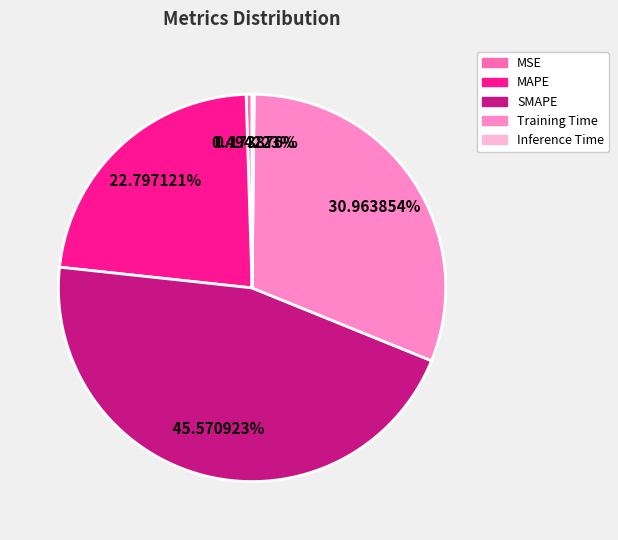

Does MSE represent more than half of the total?

No